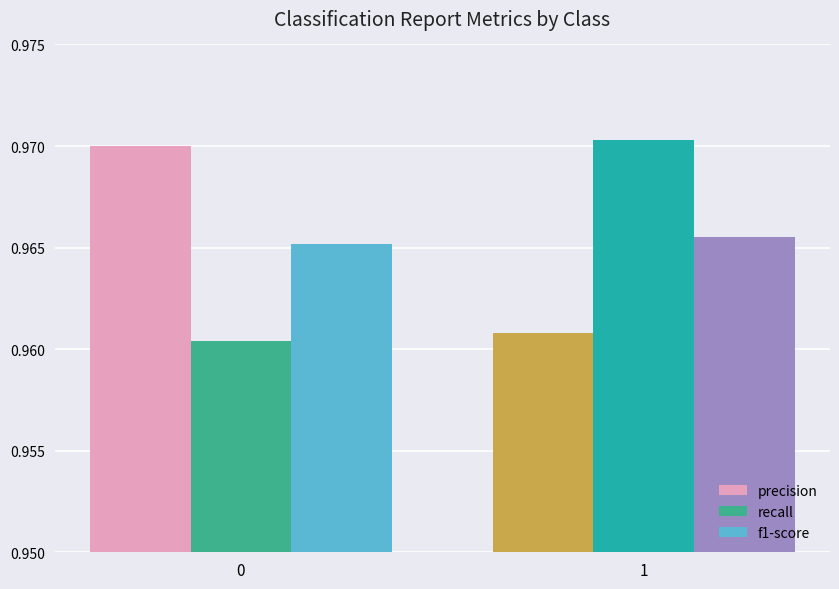

Rank the series at 0 from highest to lowest value.

precision, f1-score, recall